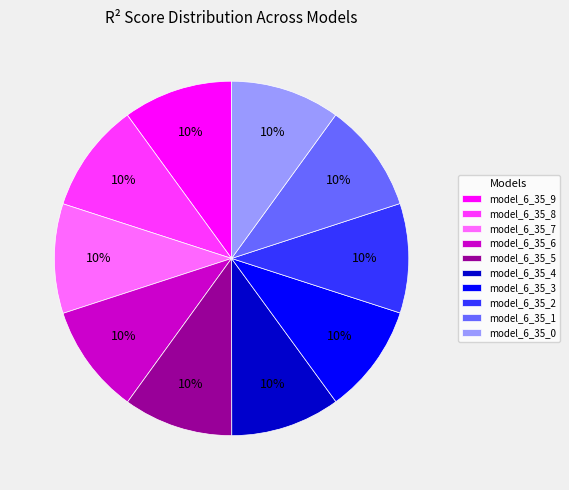

Do model_6_35_2 and model_6_35_3 together represent more than half of the pie?

No